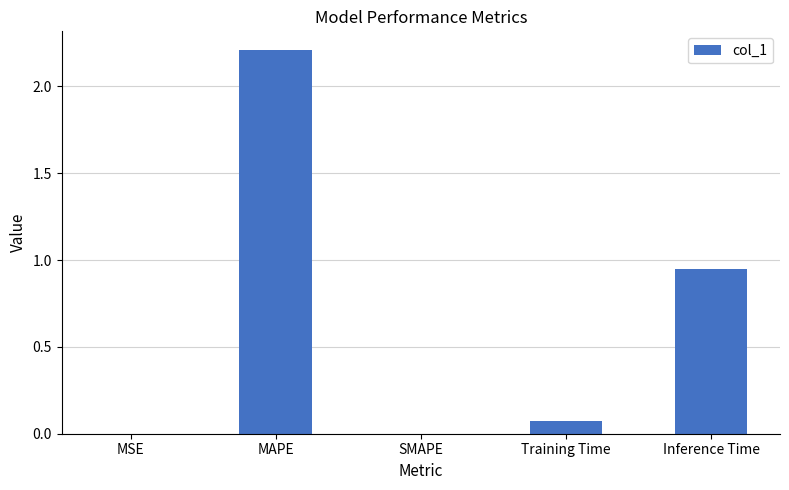

True or false: the data shows 2.2 at MAPE.

True